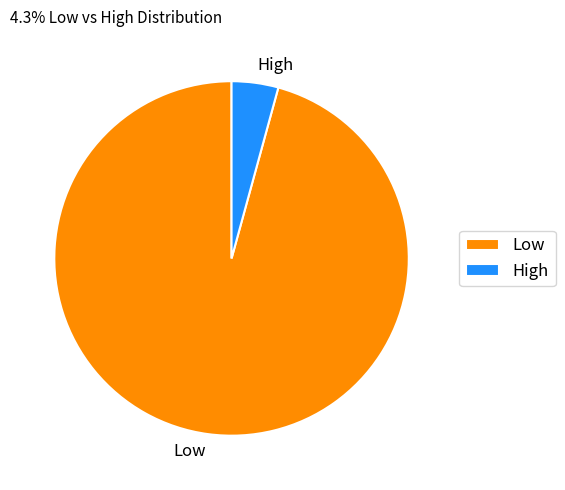

How many slices are in this pie chart?

2